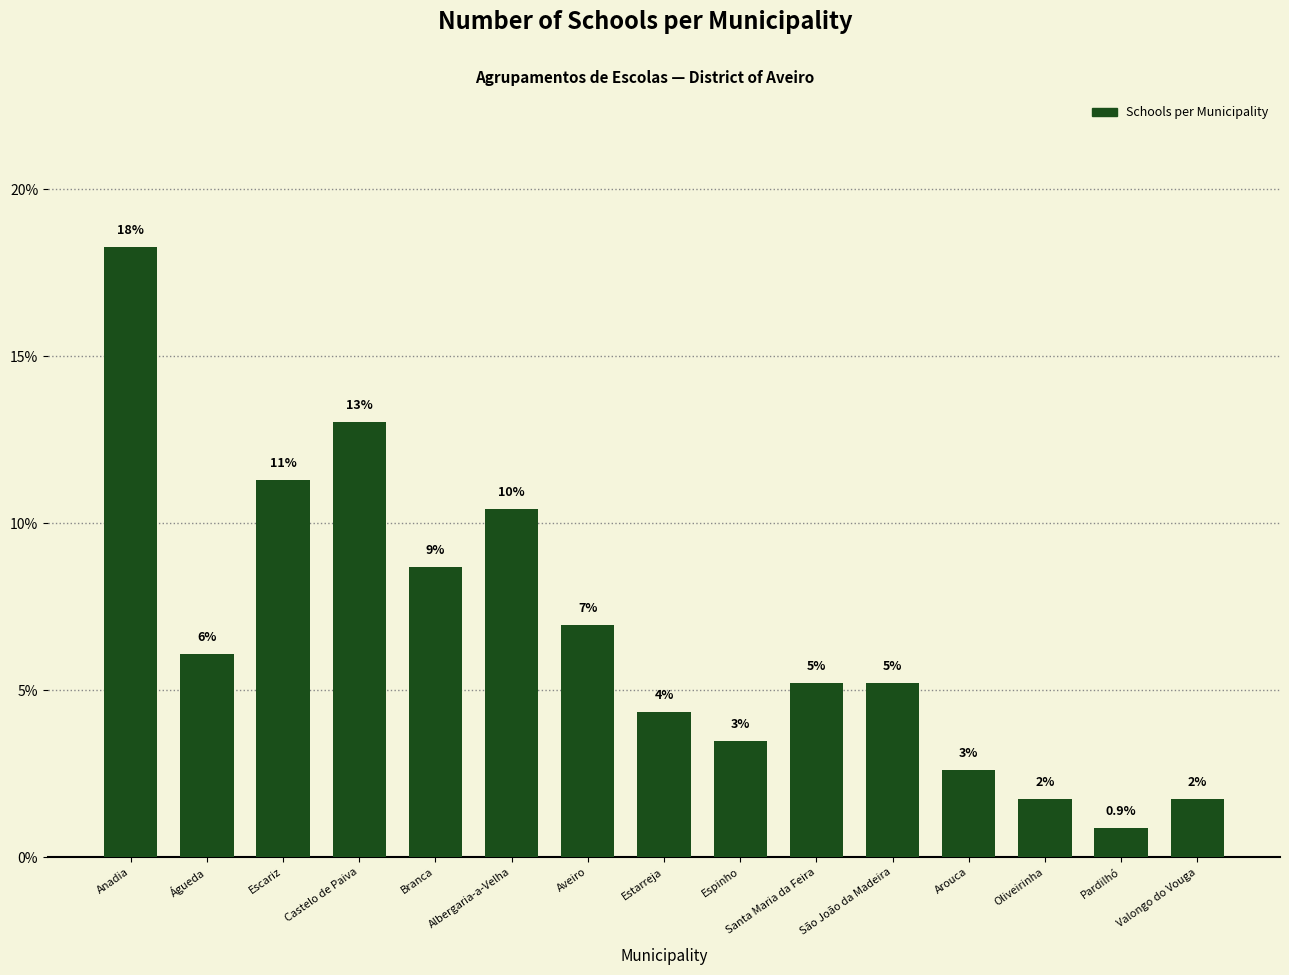

Where does the data first go above 5?

Anadia